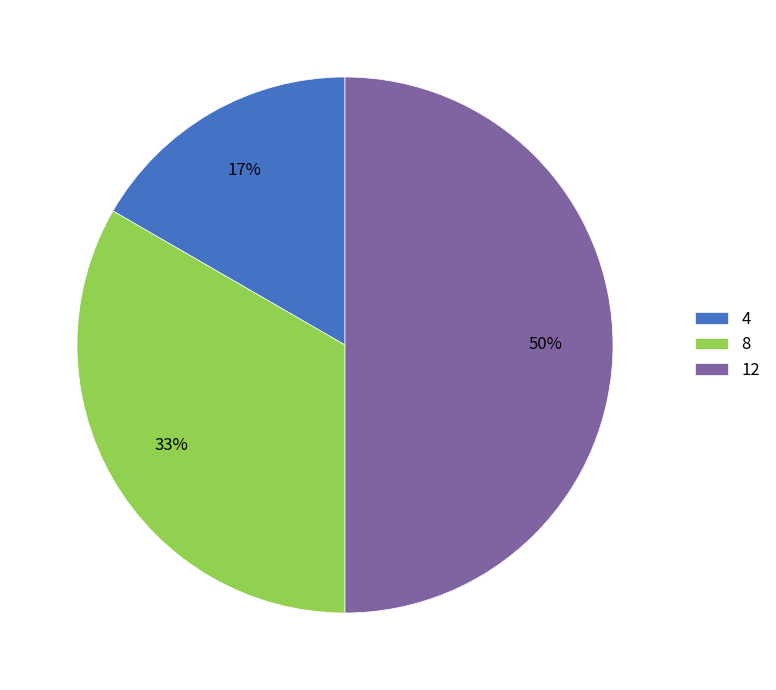

Rank the categories by value from highest to lowest.

12, 8, 4